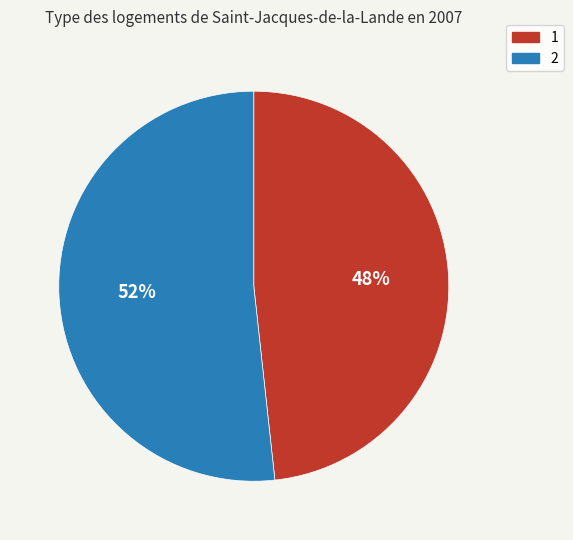

True or false: 1 accounts for 56% of the total.

False